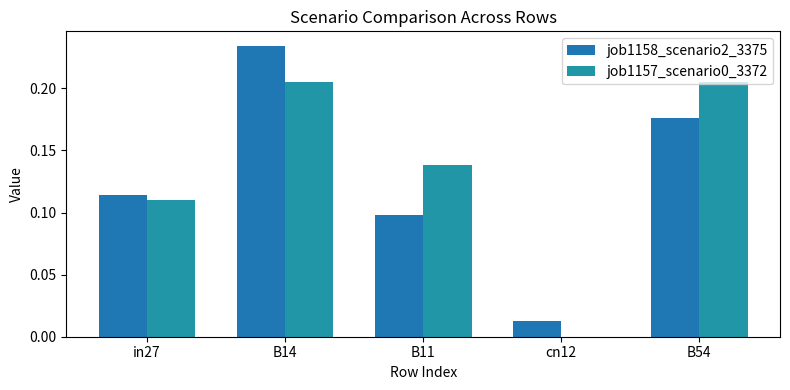

Which series changed the most between in27 and B14?

job1158_scenario2_3375